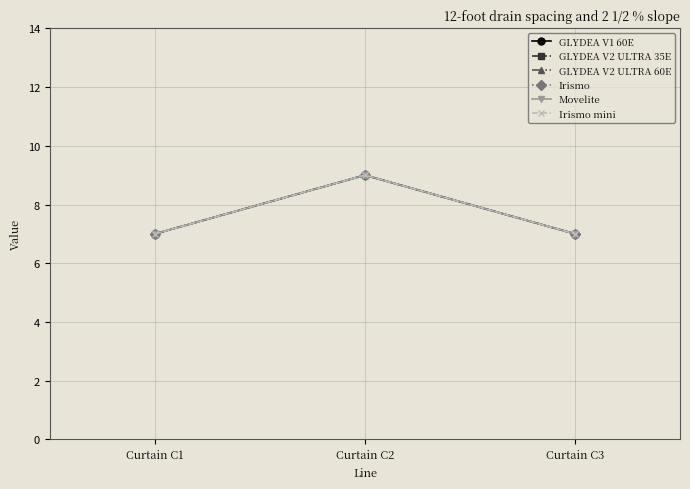

Which series has the largest range (max minus min)?

GLYDEA V1 60E